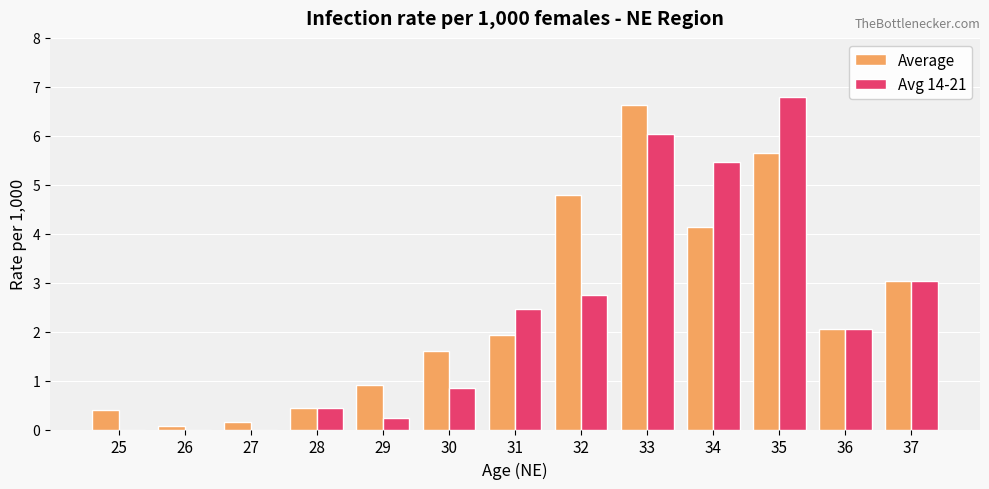

True or false: Avg 14-21 has a value of -2.6 at 25.

False